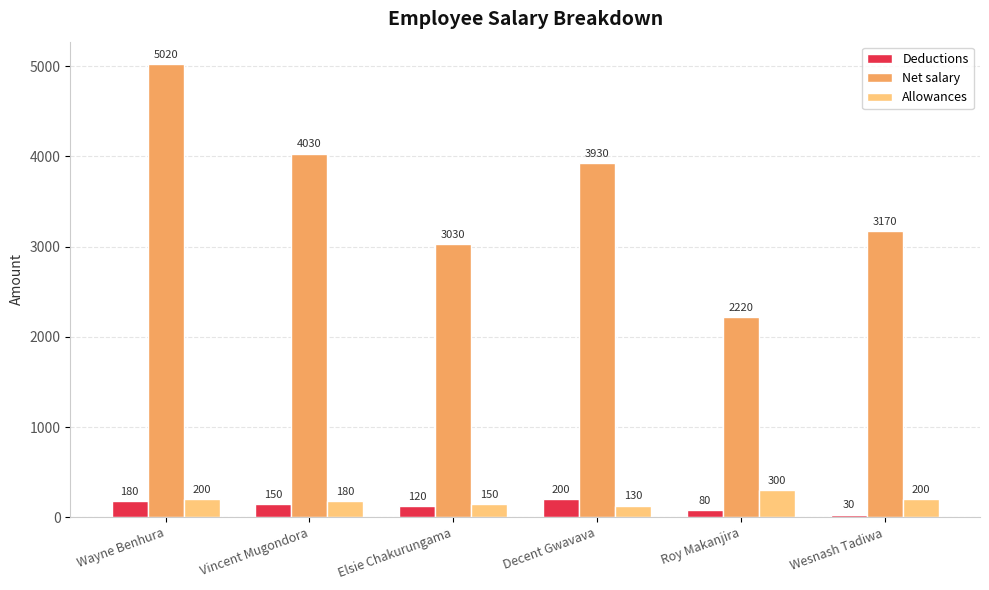

At how many categories does at least one series exceed 2554?

5